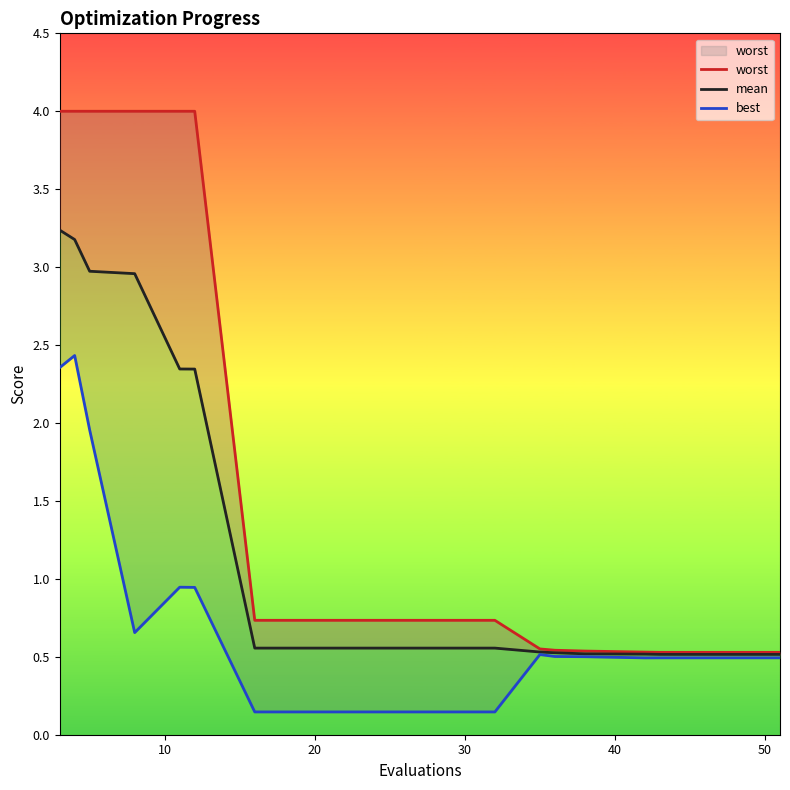

True or false: mean and best cross at least once.

False